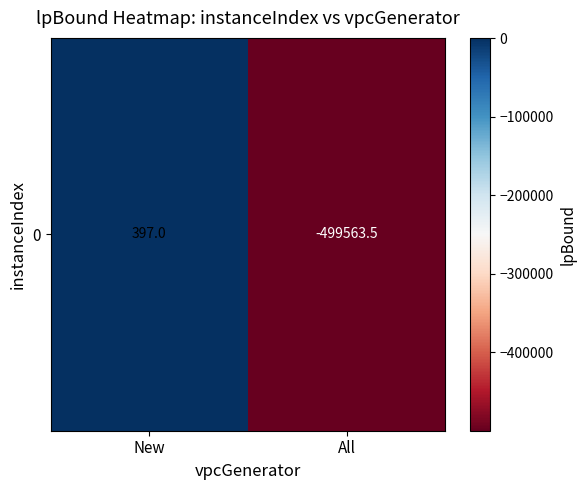

What is the change in value from New to All?

-499960.5